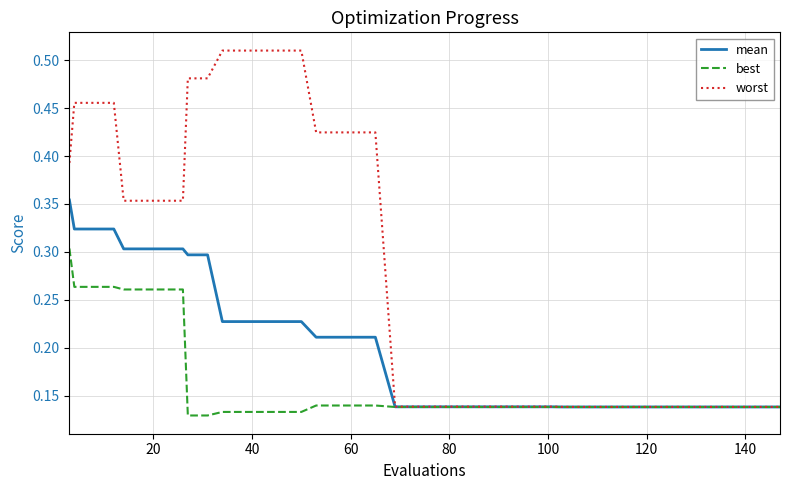

Count the best values in the range 0 to 1.

40